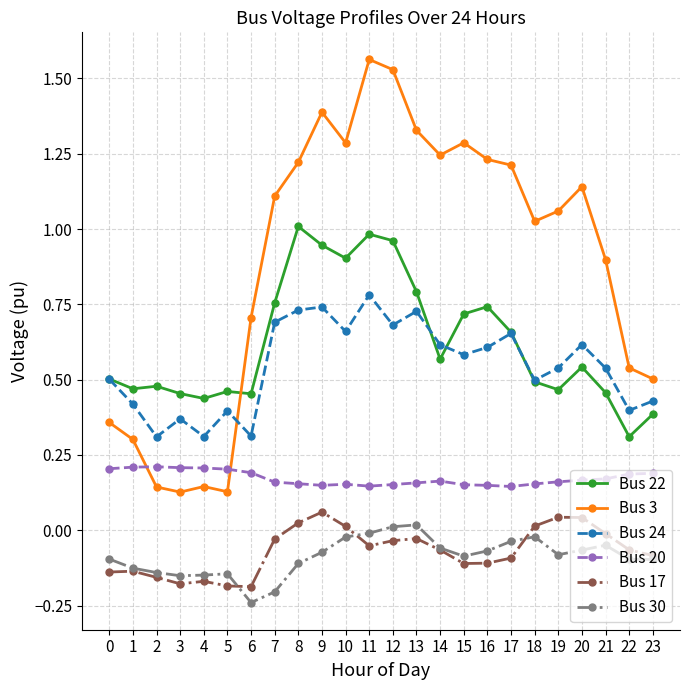

What is the total value across all series at 14?

2.5